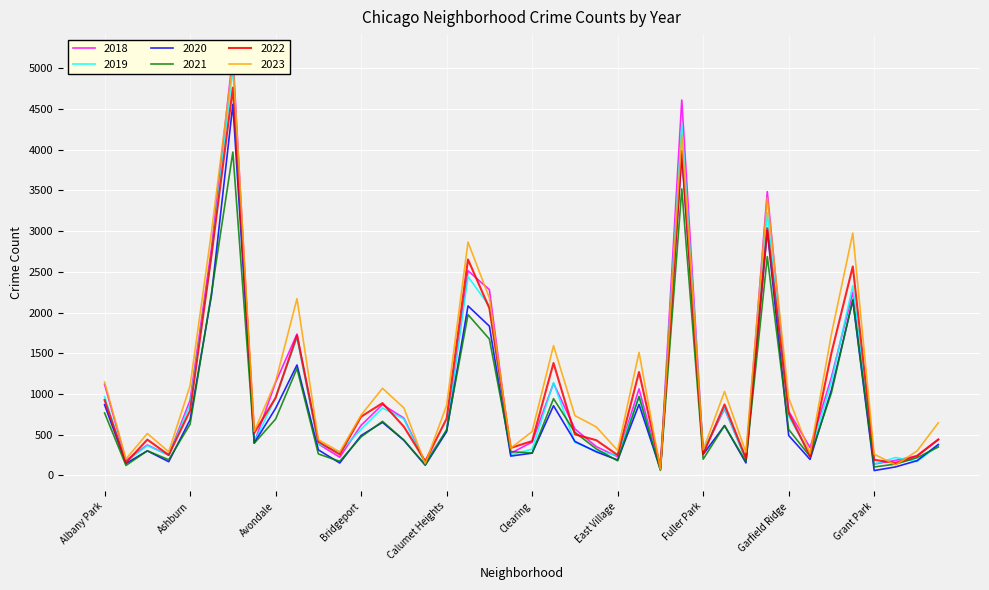

How many data points does each series have?

40